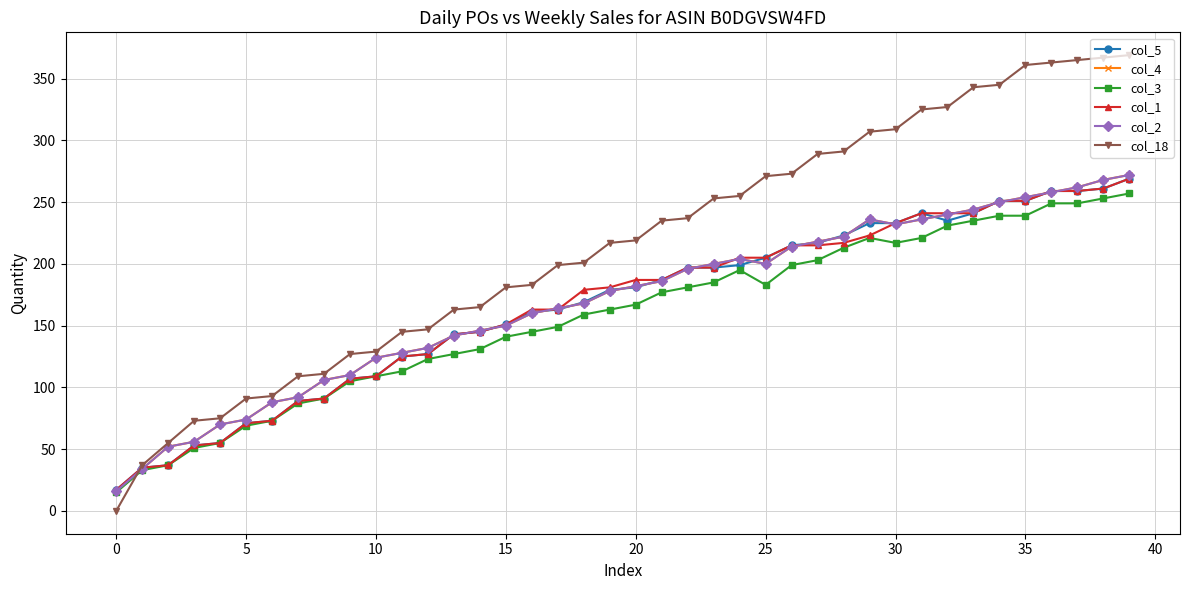

True or false: col_1 has more than 1 points higher than both neighbors.

False